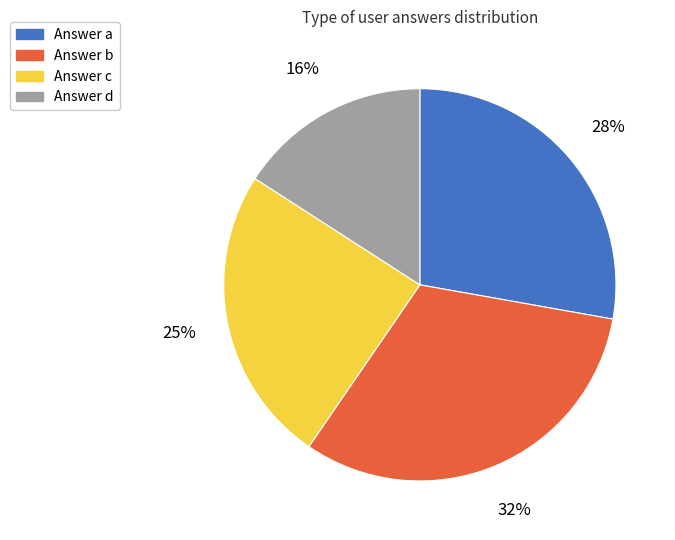

Does any single category account for the majority?

No